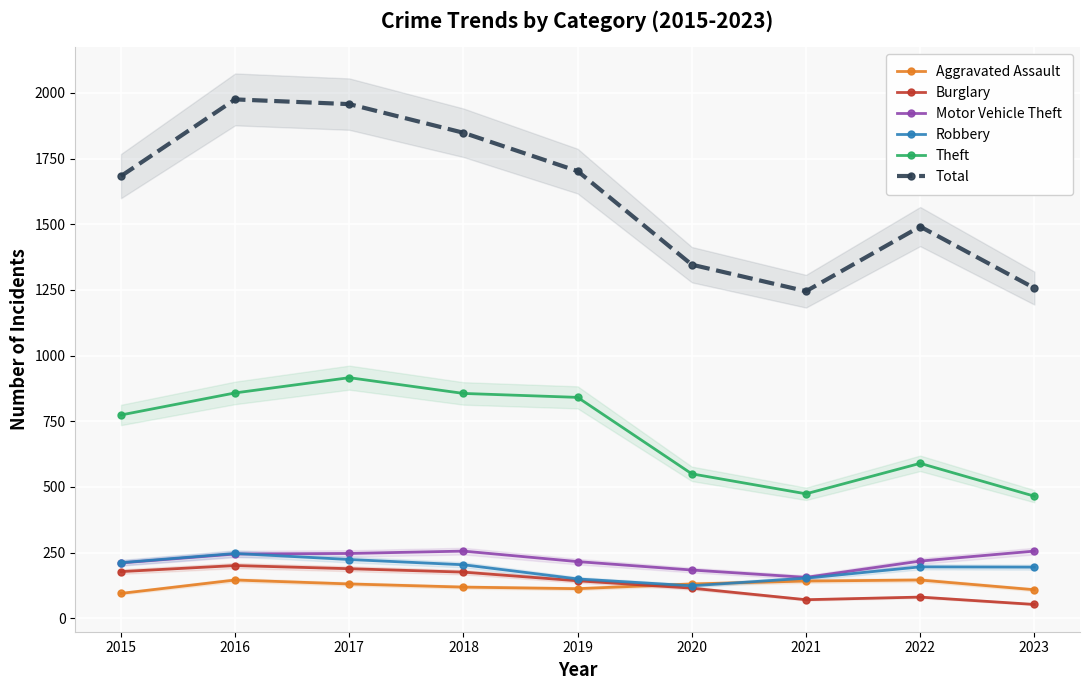

What is the average value of the Total series?

1612